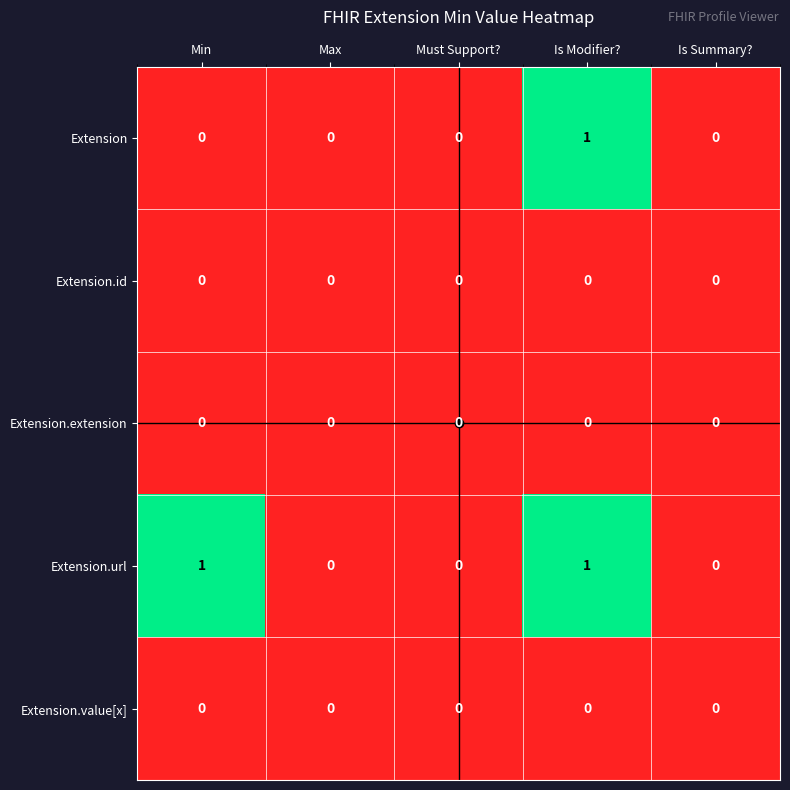

At which category is the sum across all series the highest?

Is Modifier?